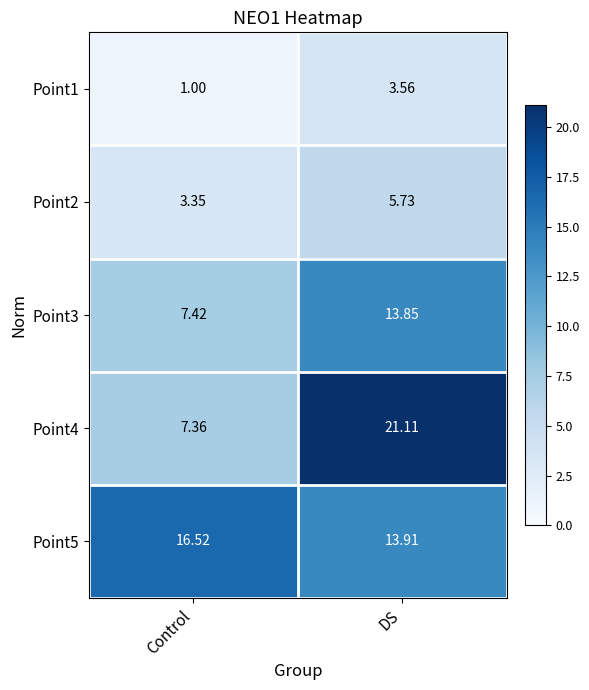

How many values in the Point5 series exceed 16?

1